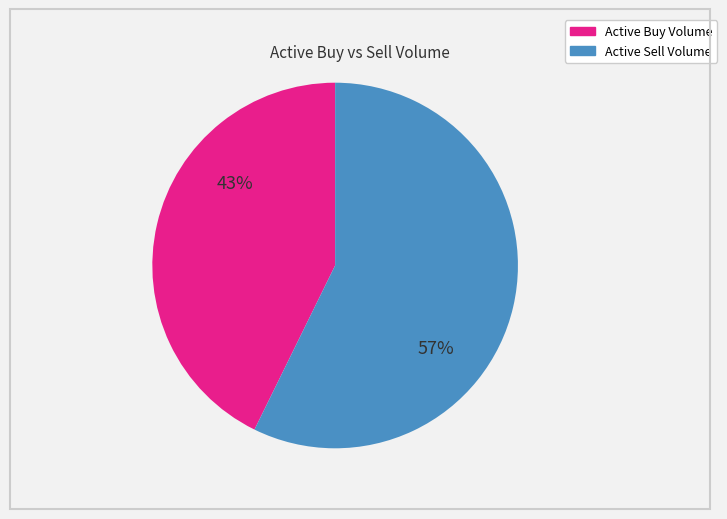

Is there any slice that represents more than half of the pie?

Yes